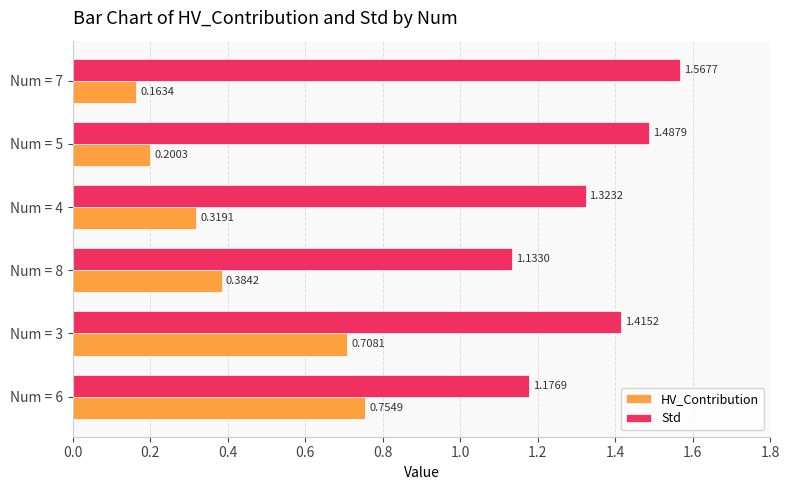

What is the difference between the maximum and minimum values in the HV_Contribution series?

0.6